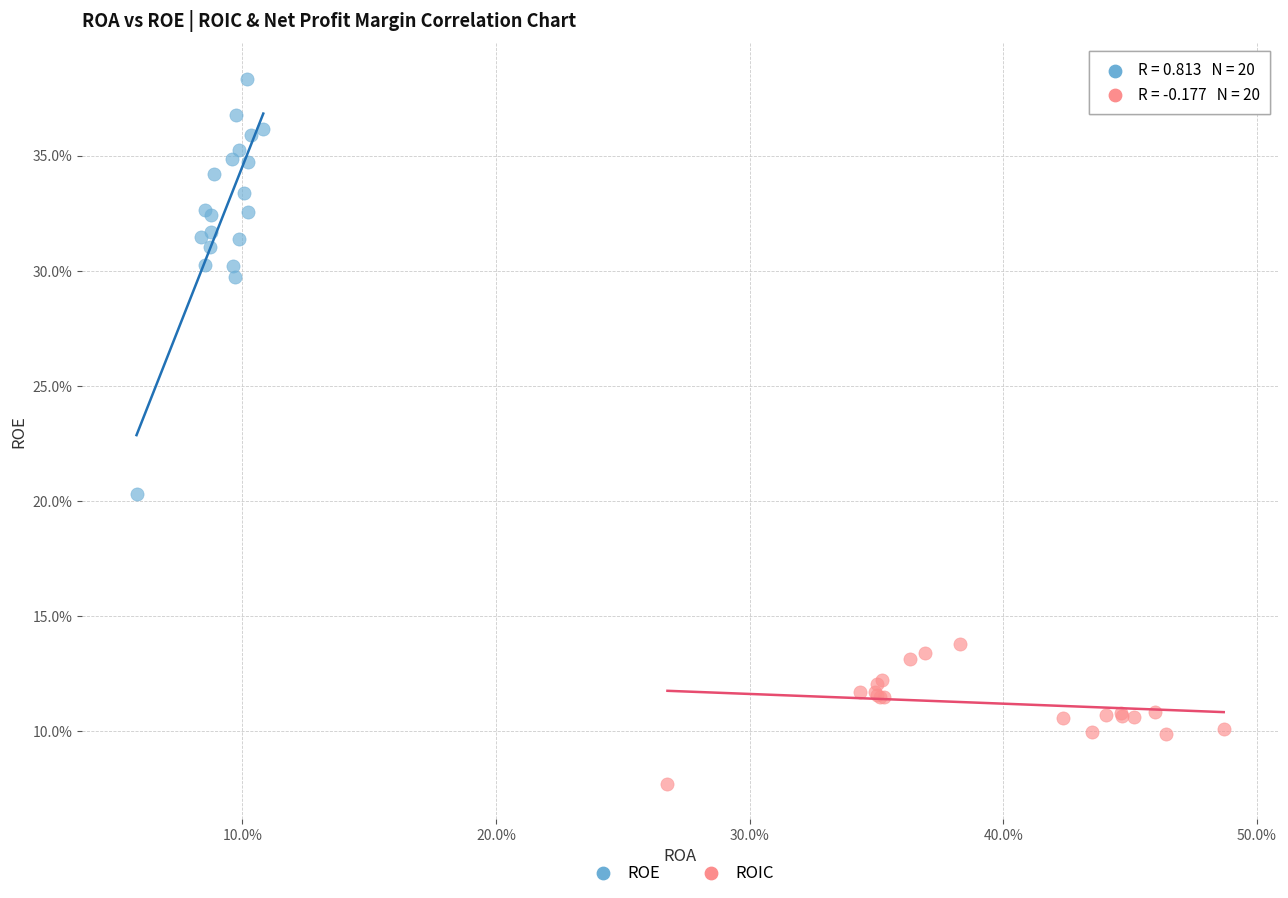

What are all the series names shown in the legend?

ROE, ROIC